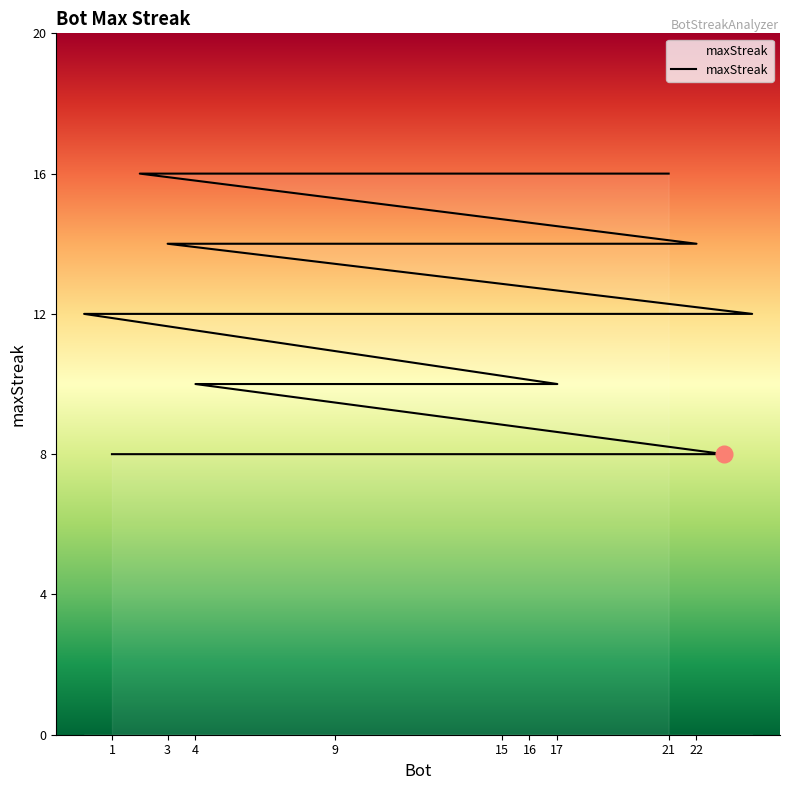

At which label is the value closest to 12?

24